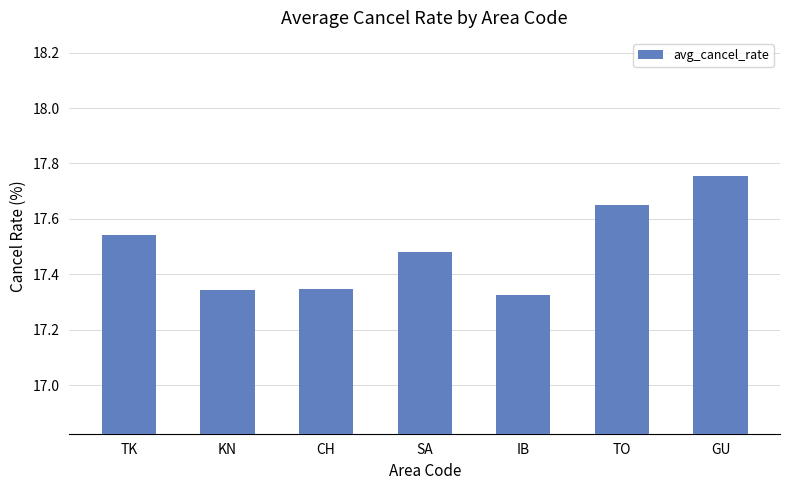

What is the label of the 2nd bar from the right?

TO